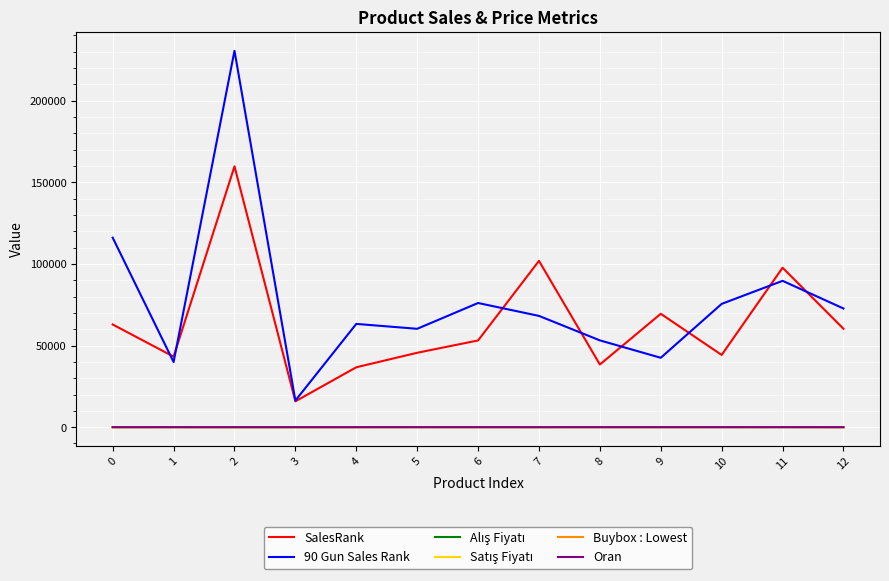

The value of 90 Gun Sales Rank at 5 is 60267.0. True or false?

True